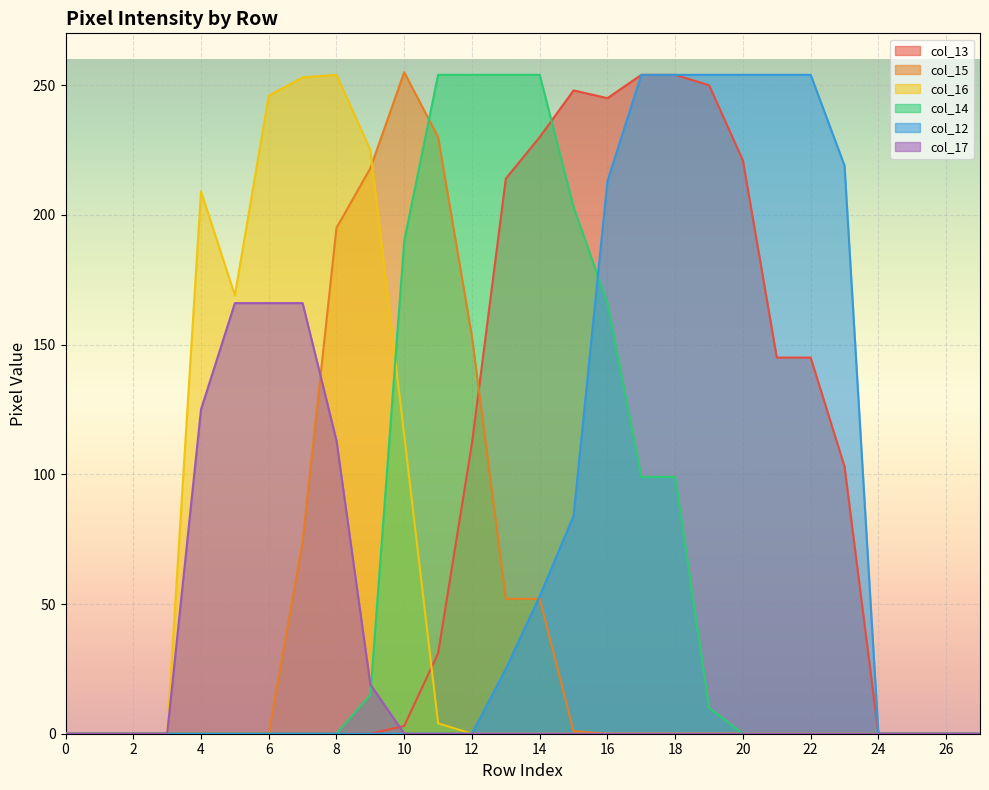

True or false: col_15 has a value of 218 at 9.

True